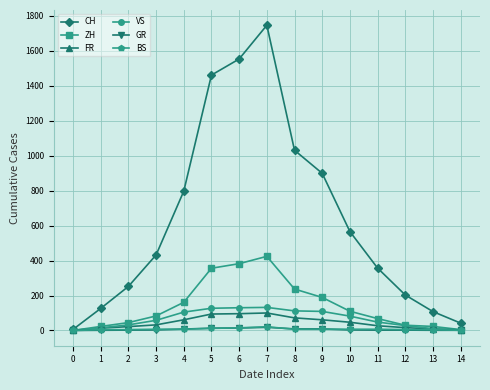

How many data points in VS are less than 58?

7